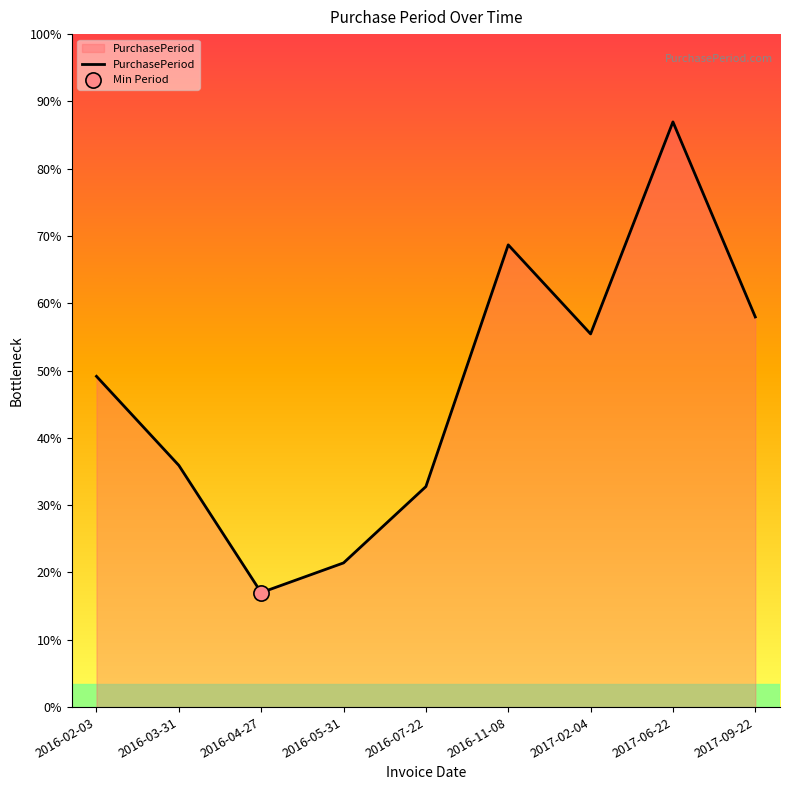

Between 2016-03-31 and 2017-02-04, which is larger?

2017-02-04